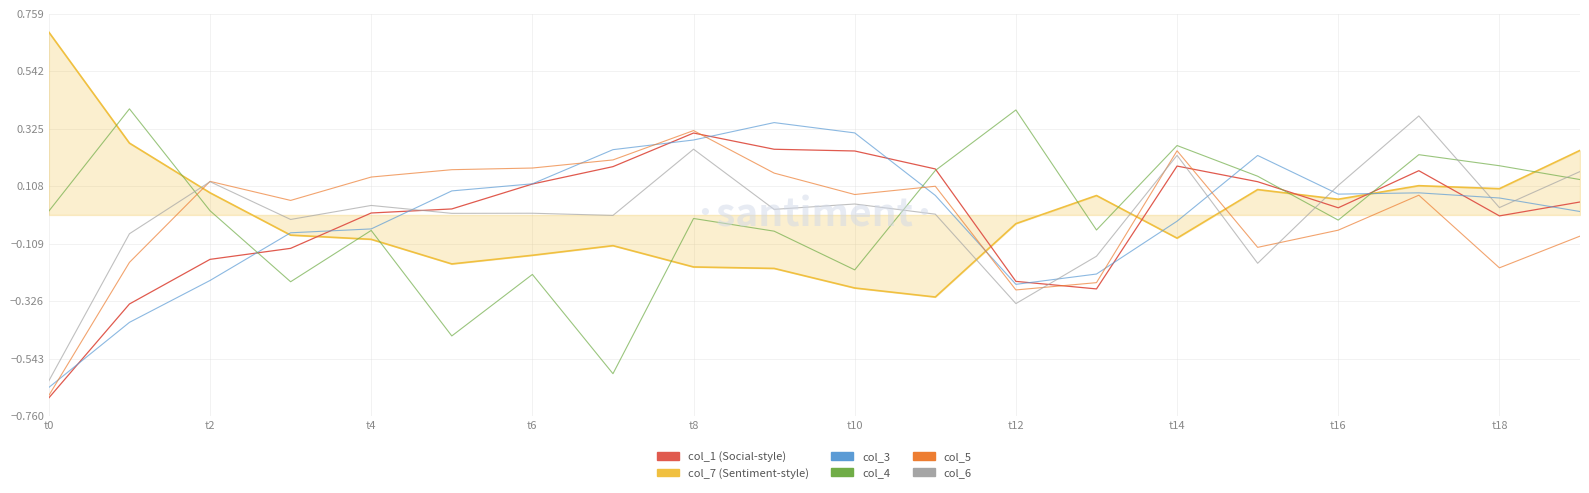

What is the maximum value shown in the chart?

0.7